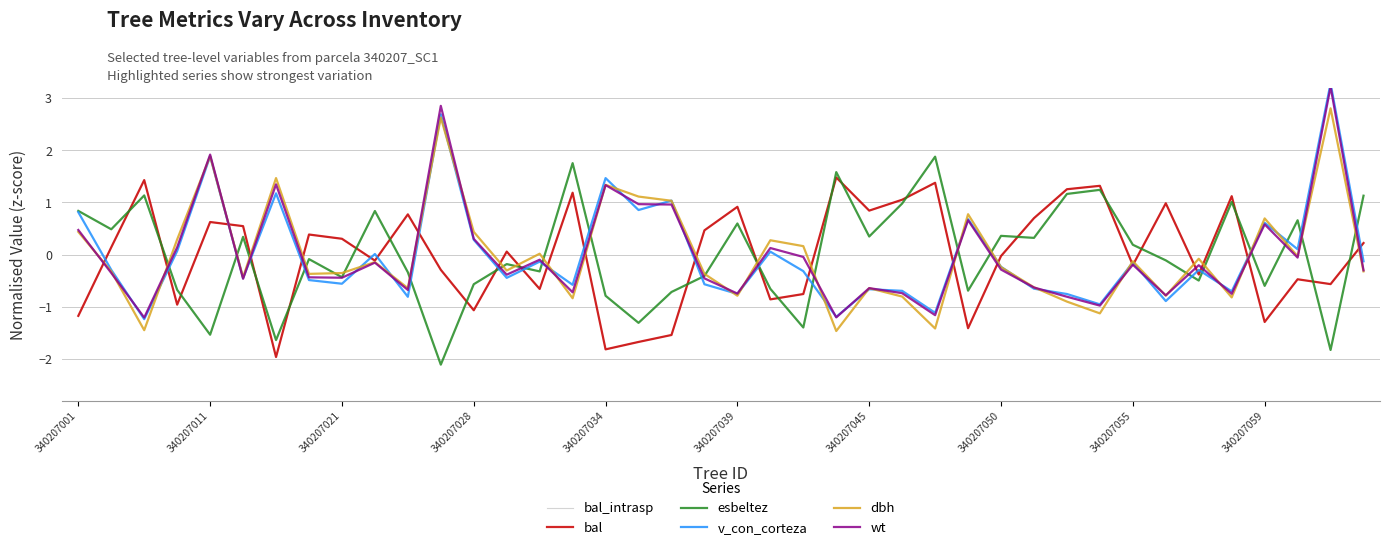

What is the value of the bal_intrasp point at the 11th from the left?

0.8